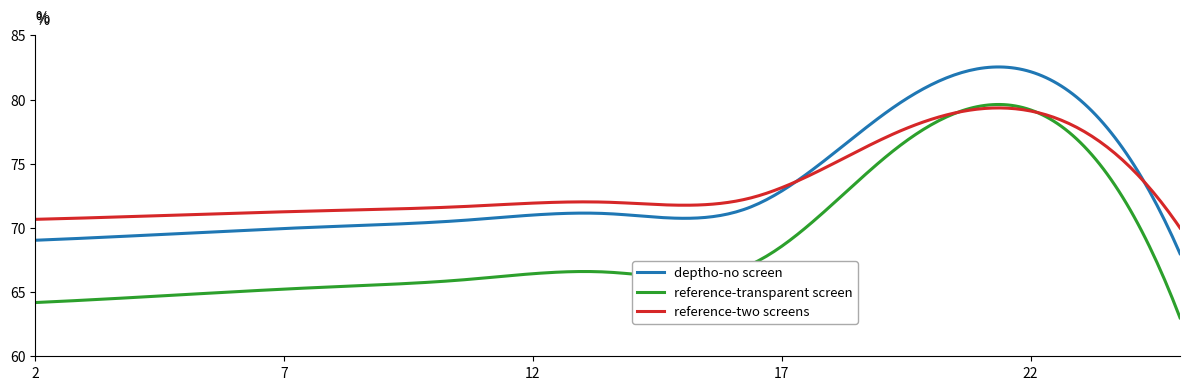

Which series has the widest spread of values?

reference-transparent screen